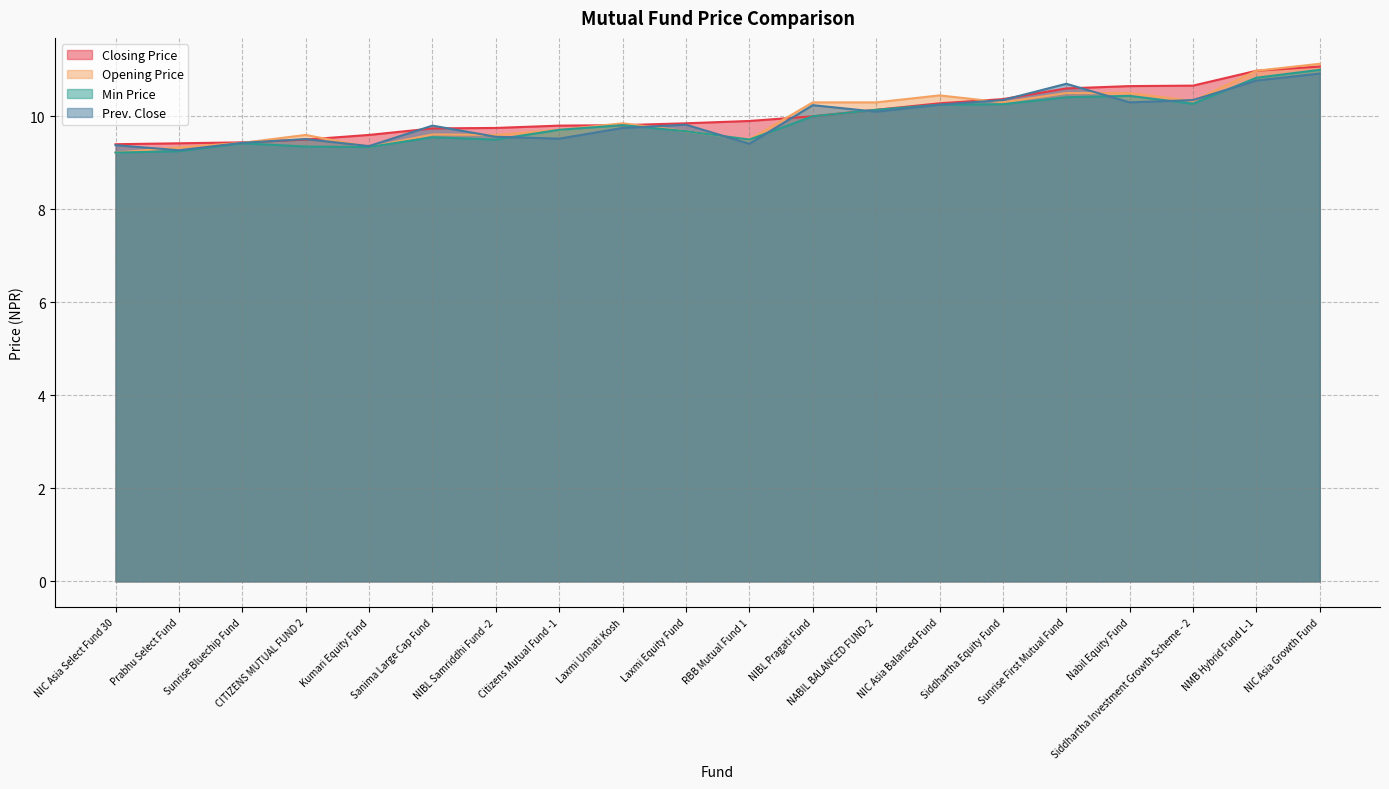

What is the average value of the Prev. Close series?

9.9